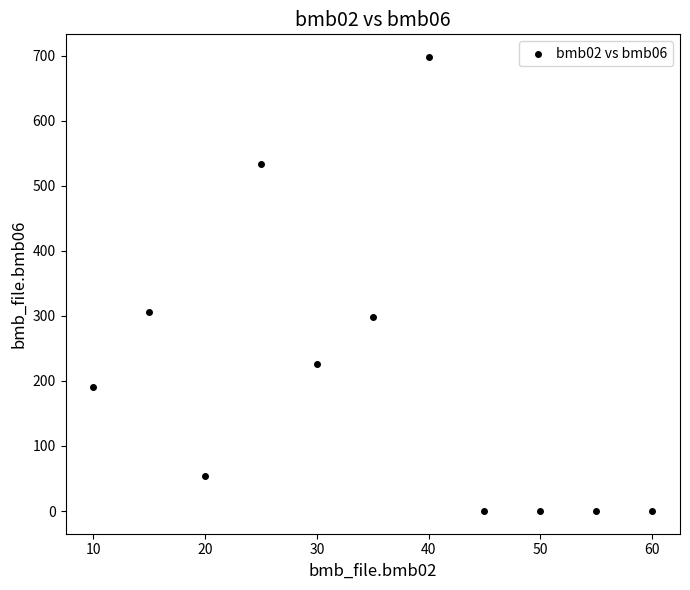

What is the range of Y values (max minus min)?

698.0